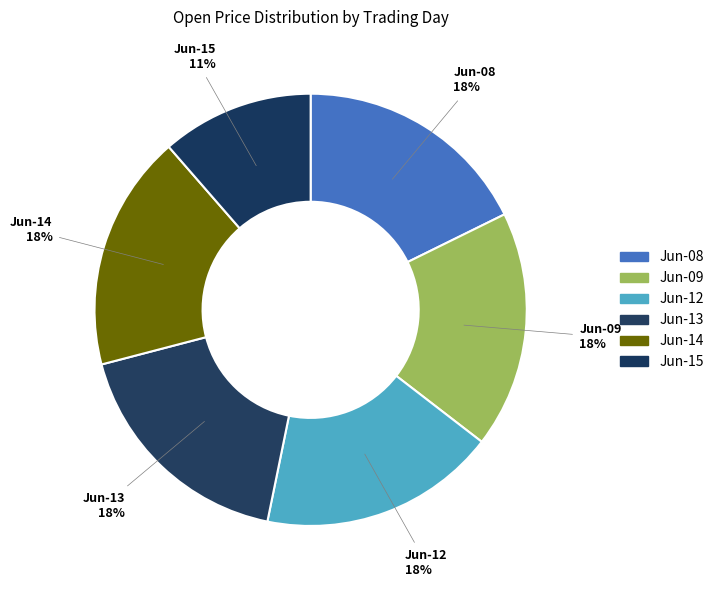

Combined, do Jun-08 and Jun-13 account for over 50%?

No